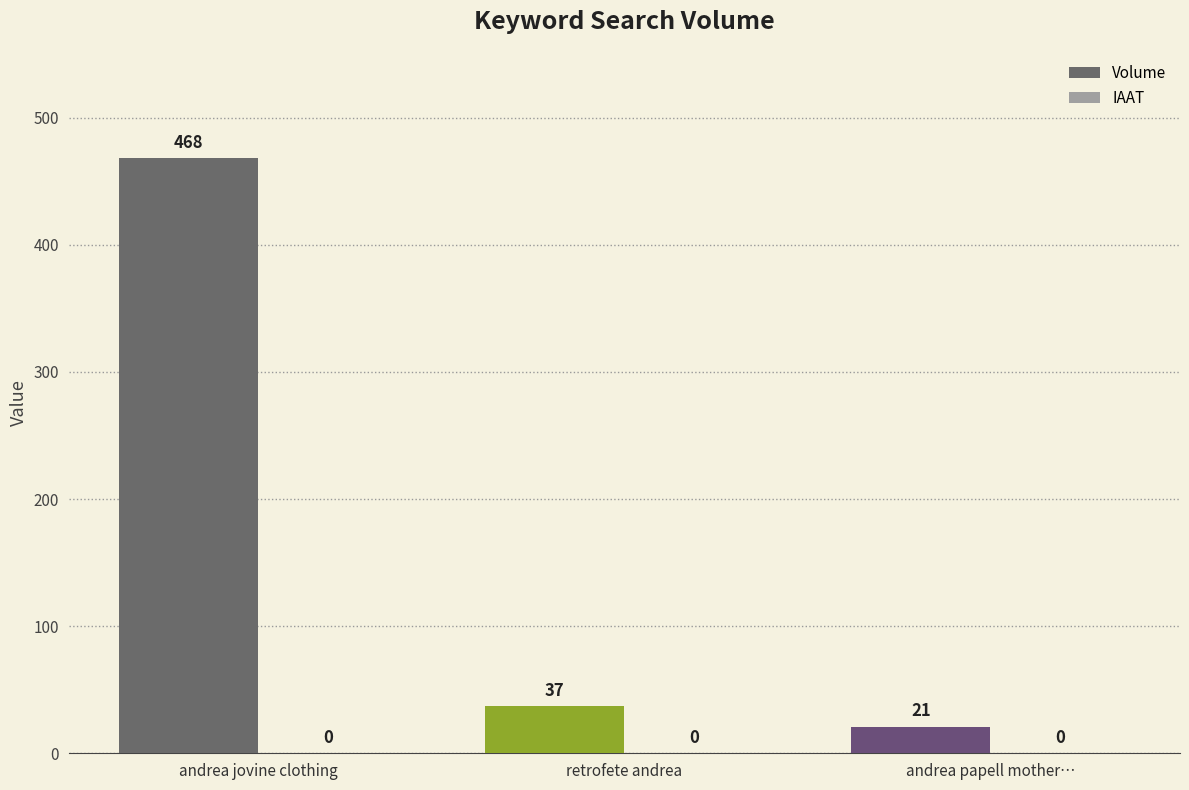

What is the sum of the values at andrea jovine clothing and retrofete andrea?

505